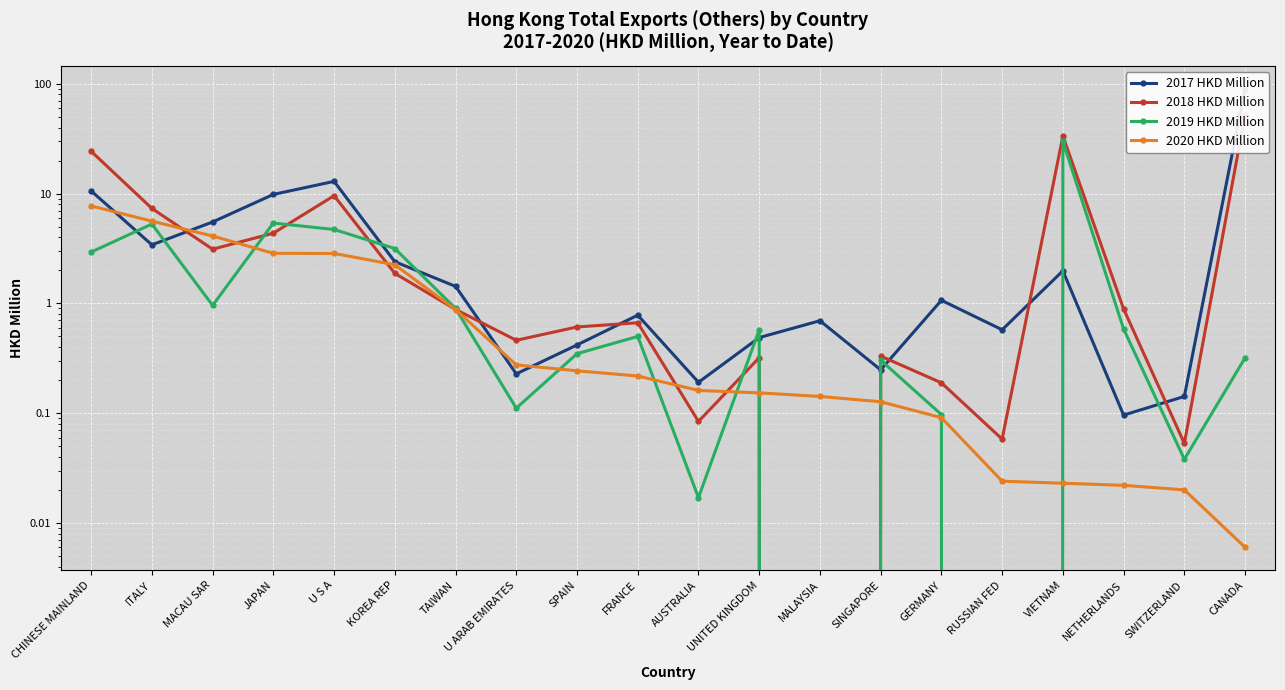

Count the number of data series in this chart.

4